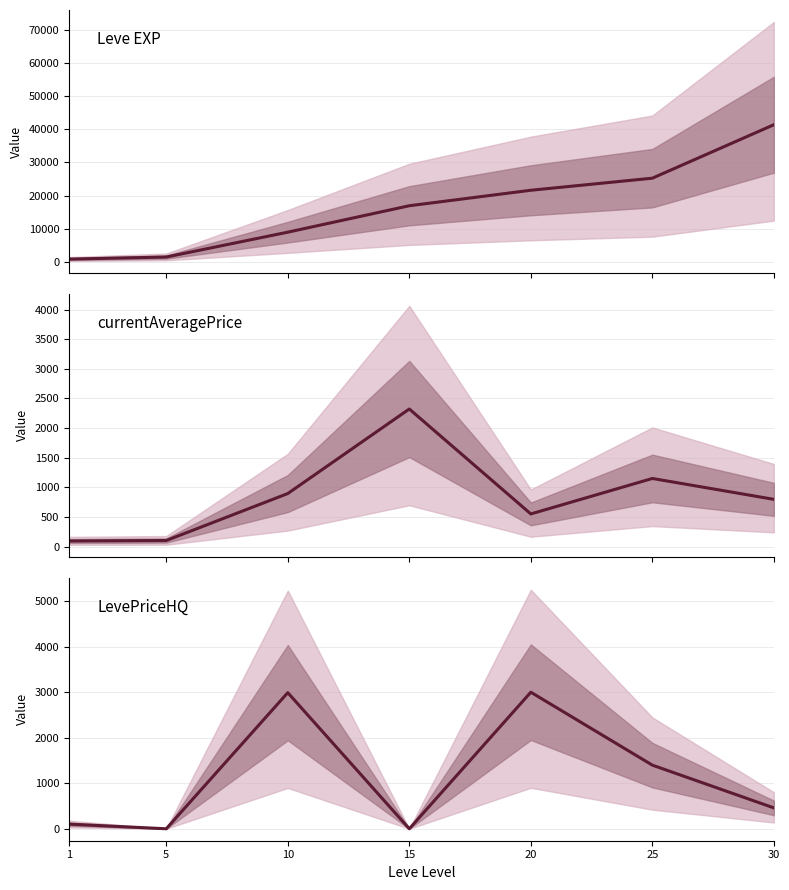

What is the average value of the currentAveragePrice series?

843.3